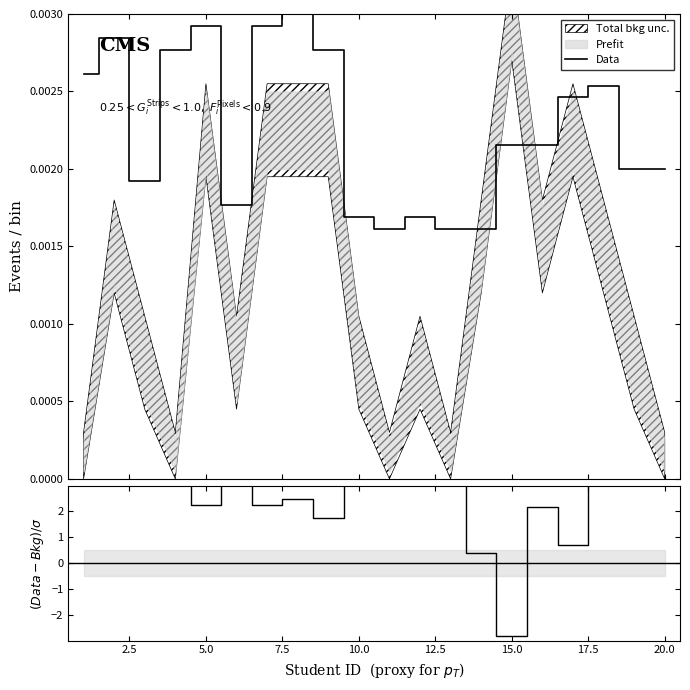

What is the label of the 15th point from the right?

12.5